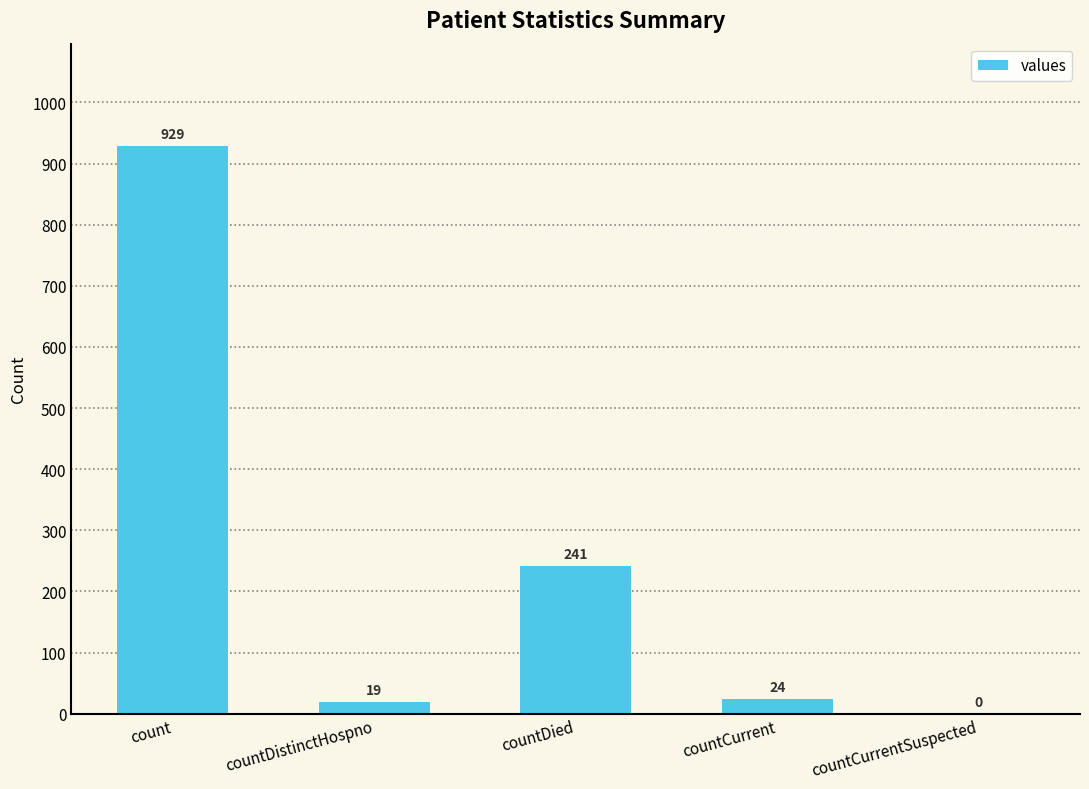

What is the greatest value displayed?

929